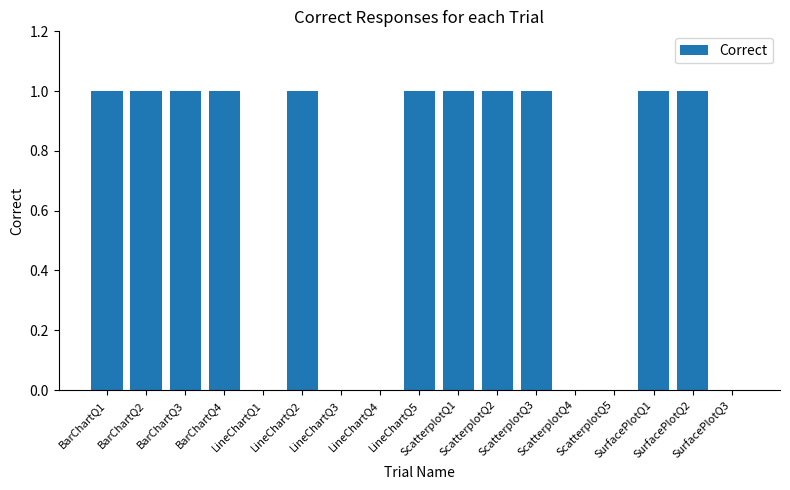

The value at LineChartQ2 is 2. True or false?

False